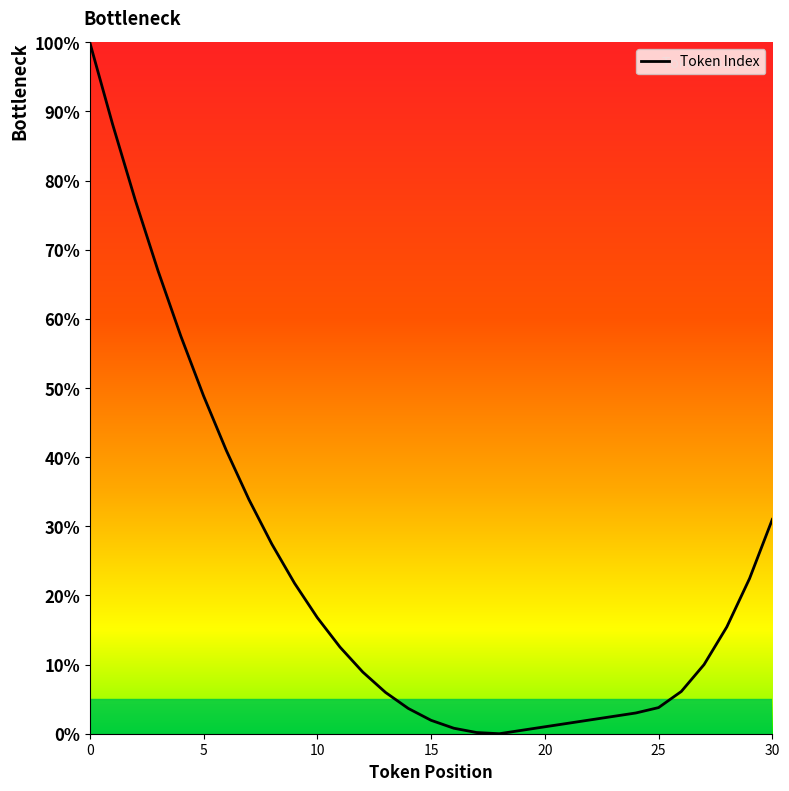

What is the difference between the maximum and minimum values?

100.0